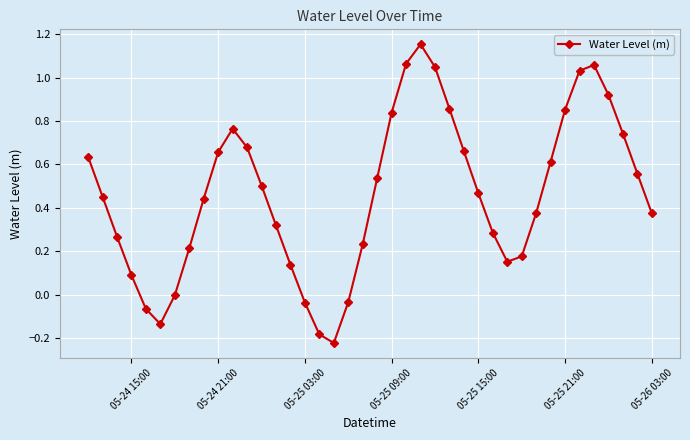

What is the difference between the maximum and minimum values?

1.4